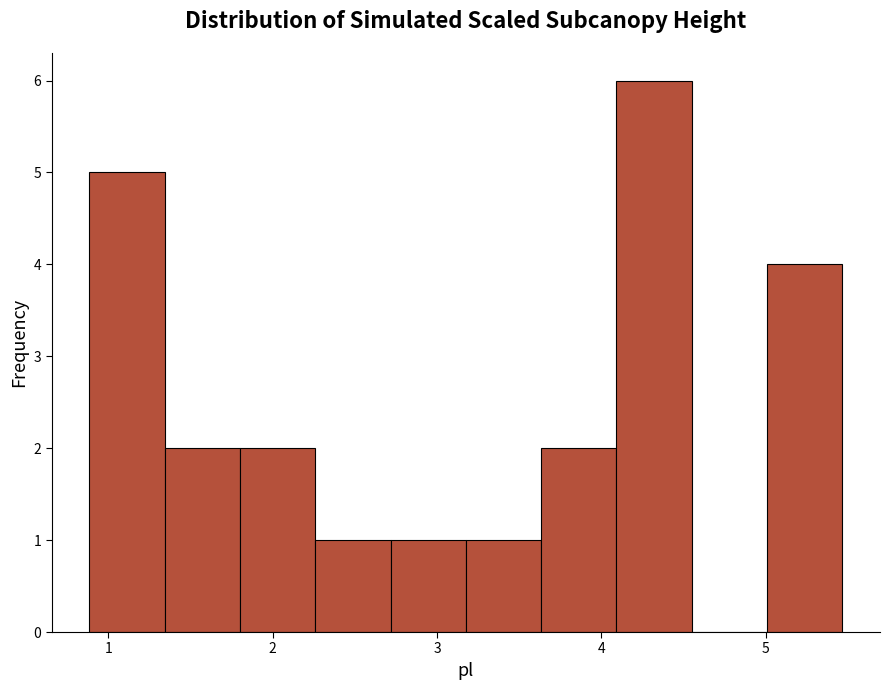

Reading left to right, list every bar in this chart as the range it spans on the x-axis followed by its height. Neither the bar edges nor the heights are printed on the chart, so give them approximately, as read against the axes.

0.9 to 1.3: 5
1.3 to 1.8: 2
1.8 to 2.3: 2
2.3 to 2.7: 1
2.7 to 3.2: 1
3.2 to 3.6: 1
3.6 to 4.1: 2
4.1 to 4.6: 6
4.6 to 5.0: 0
5.0 to 5.5: 4